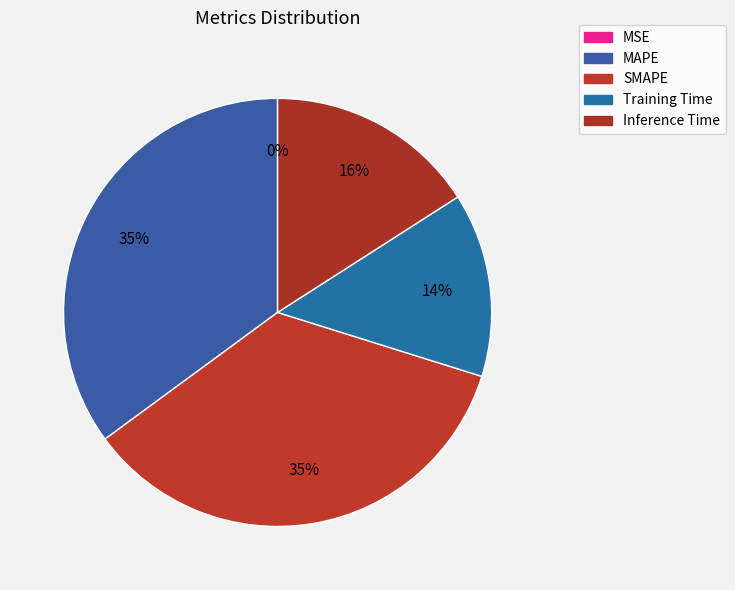

How many segments does this pie chart have?

5